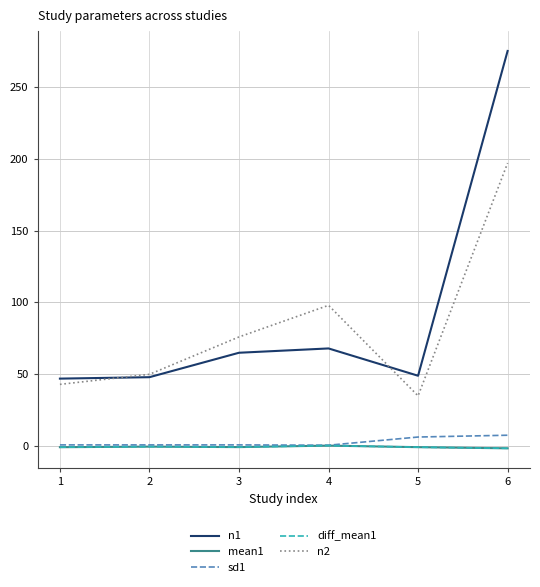

Is this an area chart (filled region under the line)?

No